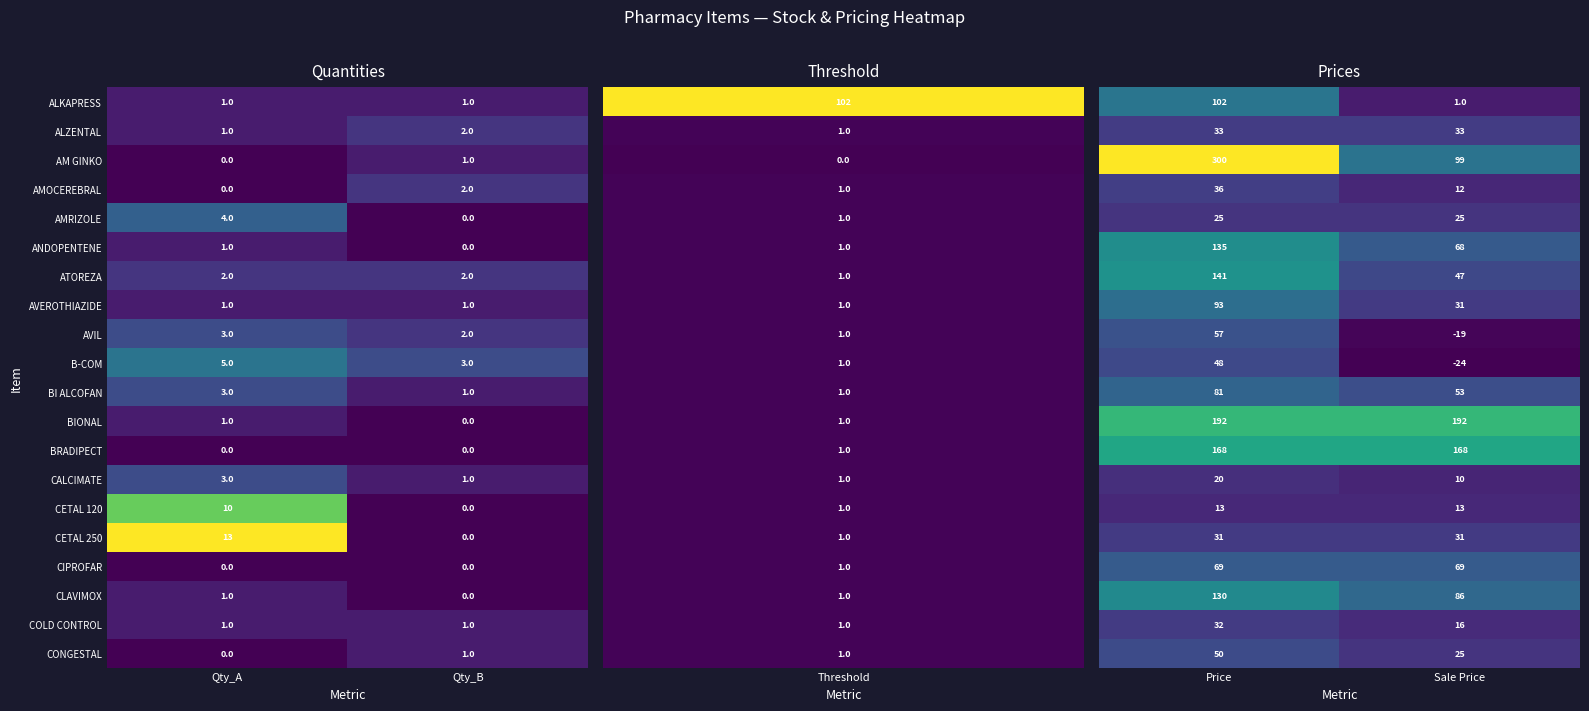

What is the maximum value shown in the chart?

300.0